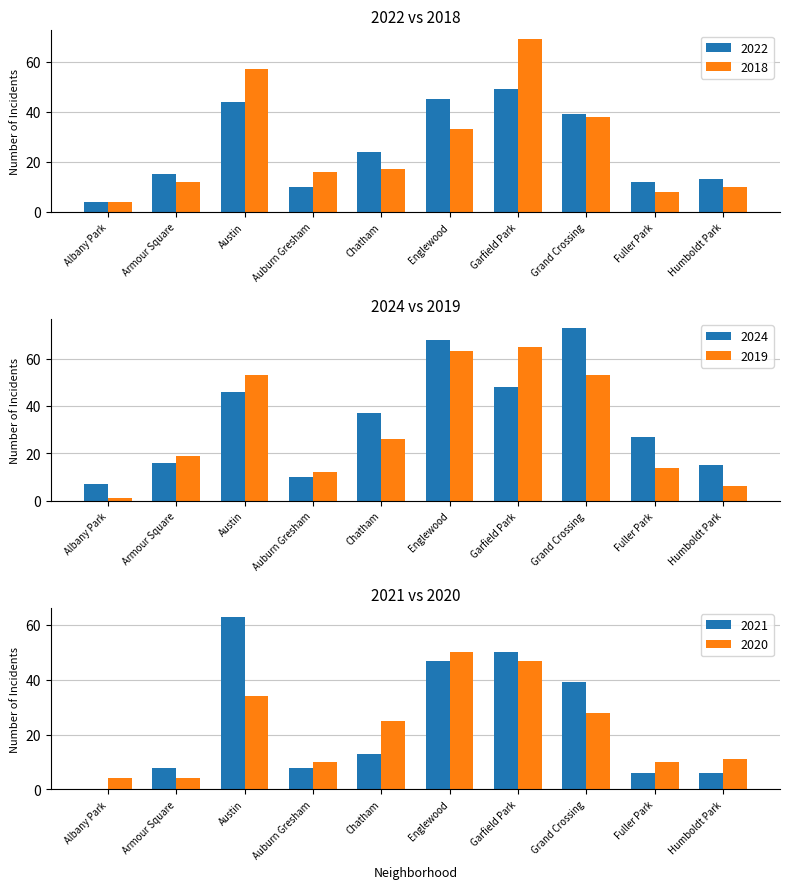

What are all the series names shown in the legend?

2022, 2018, 2024, 2019, 2021, 2020